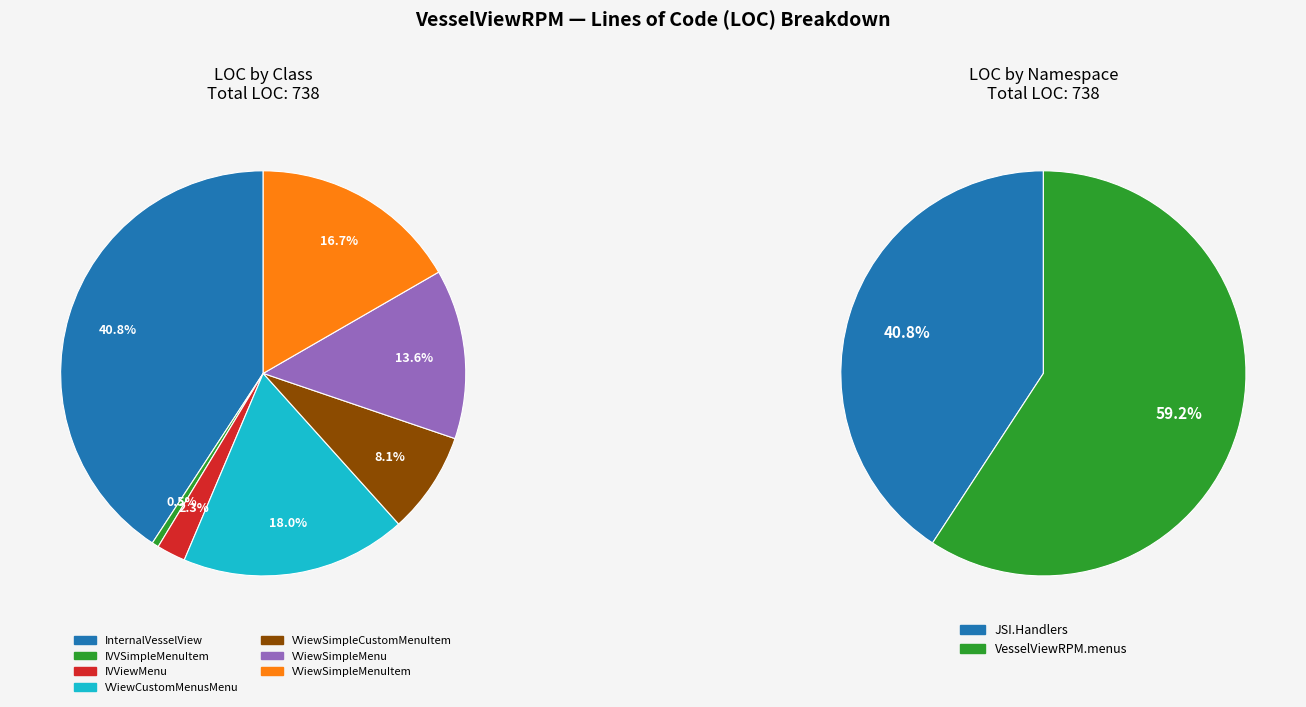

To the nearest percent, what is the difference between the largest and smallest slice percentages?

40%